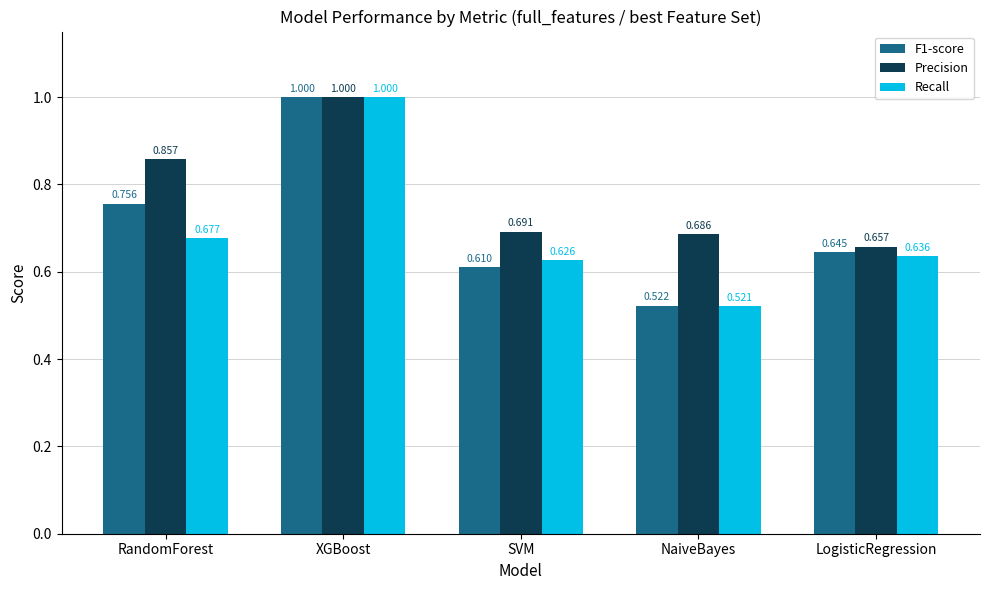

Rank the series by their average value, from highest to lowest.

Precision, F1-score, Recall